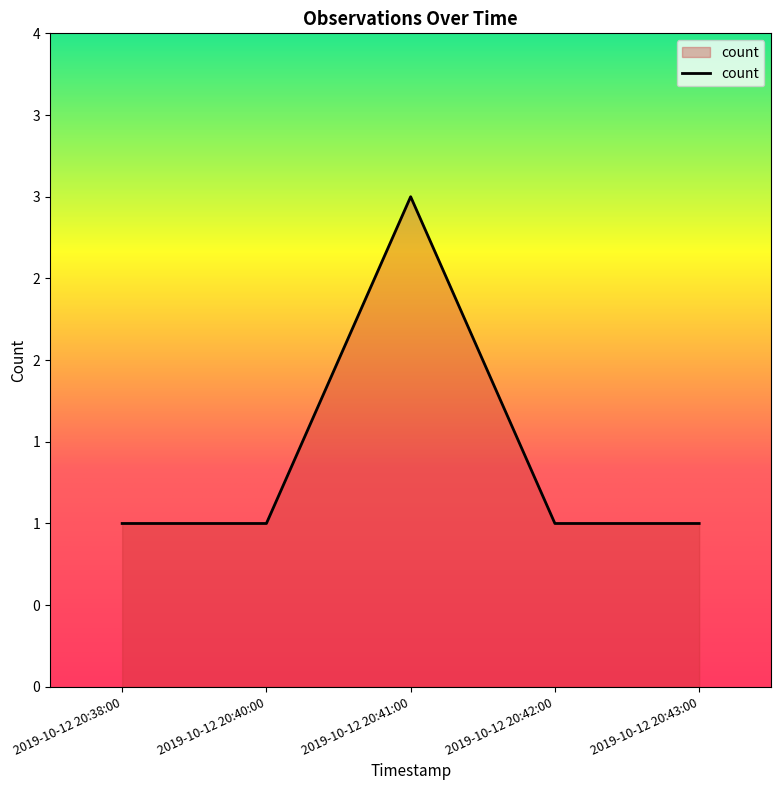

The value at 2019-10-12 20:41:00 is 1. True or false?

False